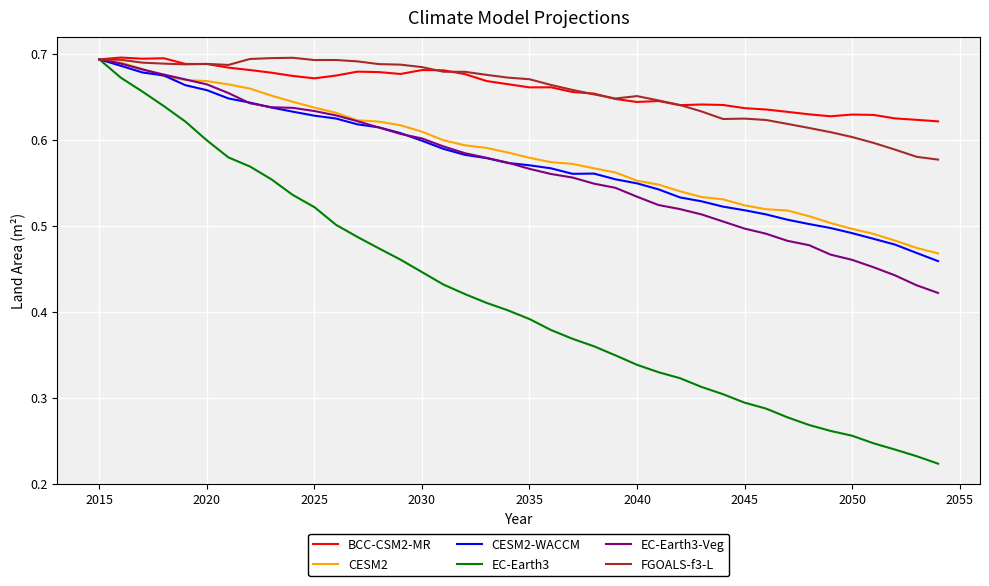

Which series has the widest spread of values?

EC-Earth3